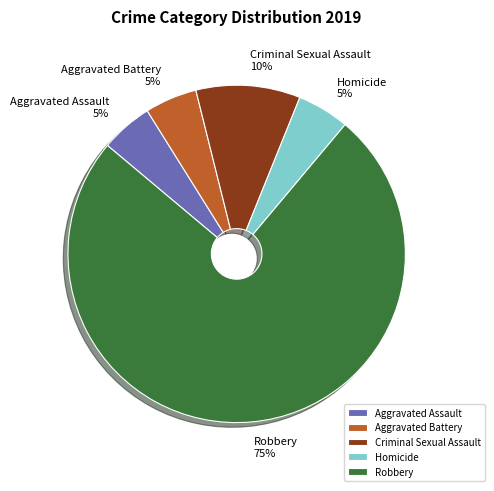

Approximately how many times larger is the value at Homicide compared to Aggravated Assault?

1.0